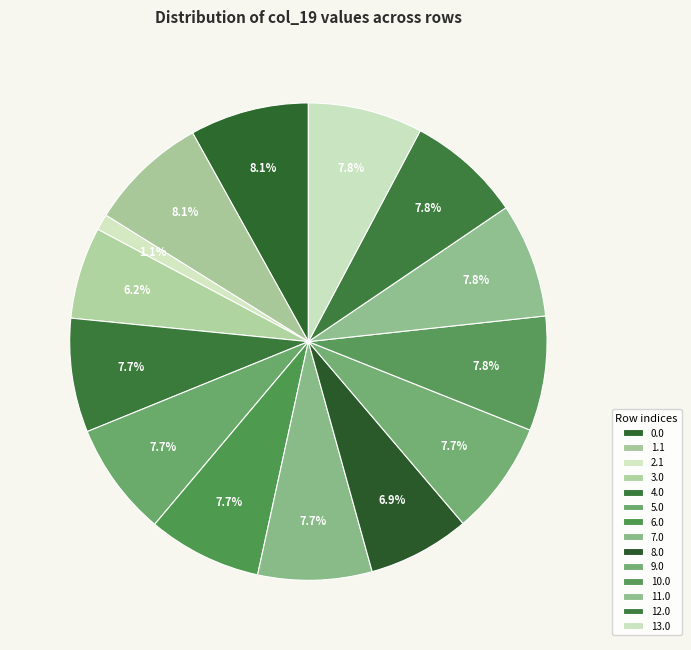

To the nearest percent, what is the combined percentage of 1.1 and 13.0?

16%